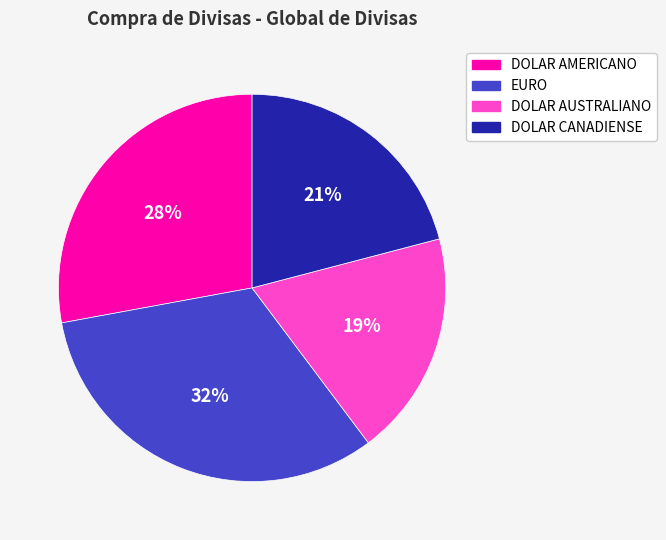

Combined, do DOLAR CANADIENSE and DOLAR AUSTRALIANO account for over 50%?

No